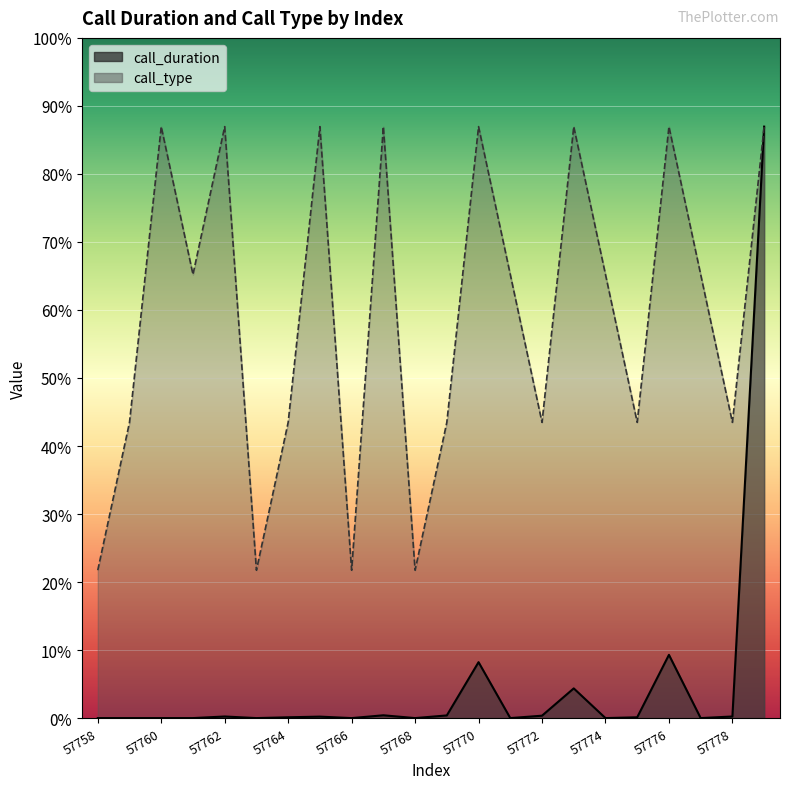

Is the value of call_duration at 57769 greater than the value of call_type at 57775?

No